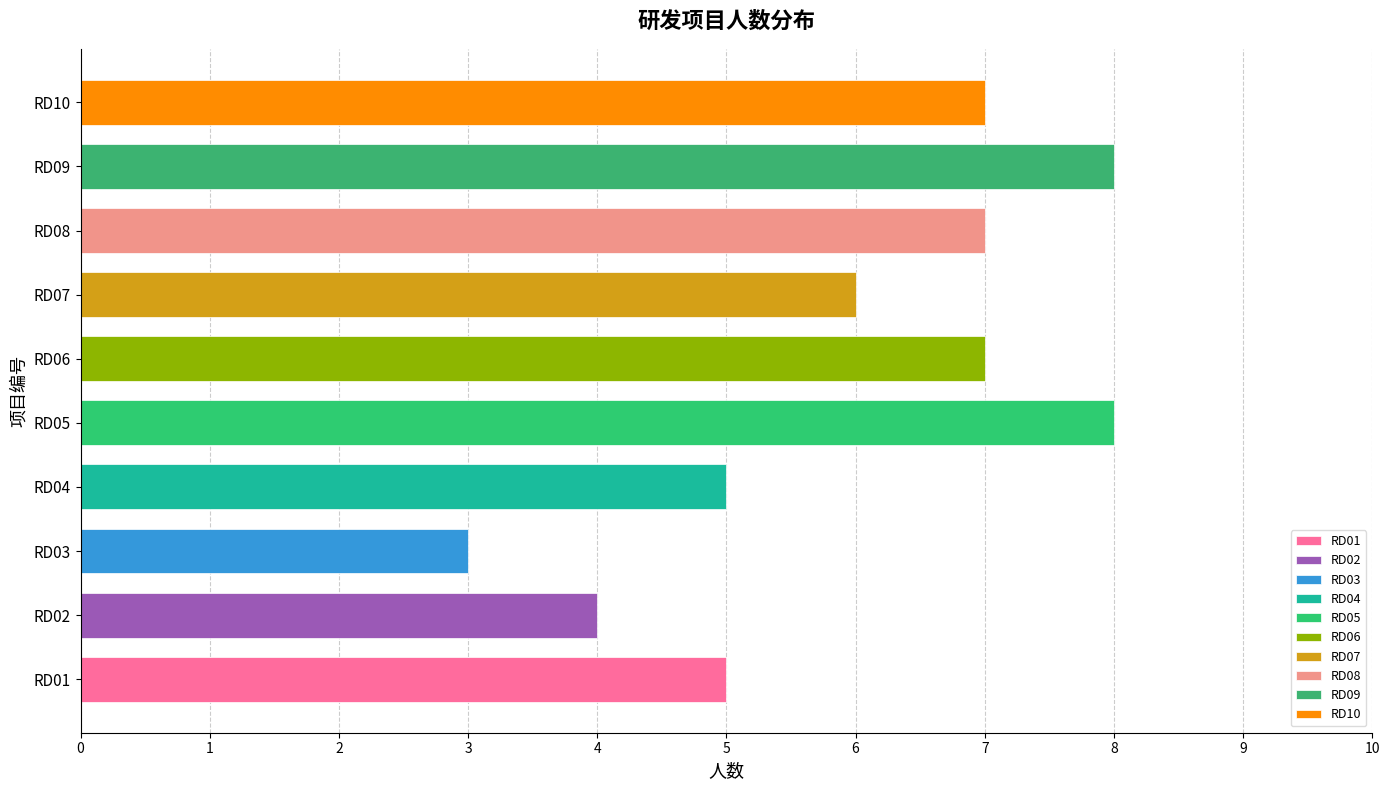

Which category has the lowest value across all series?

RD03